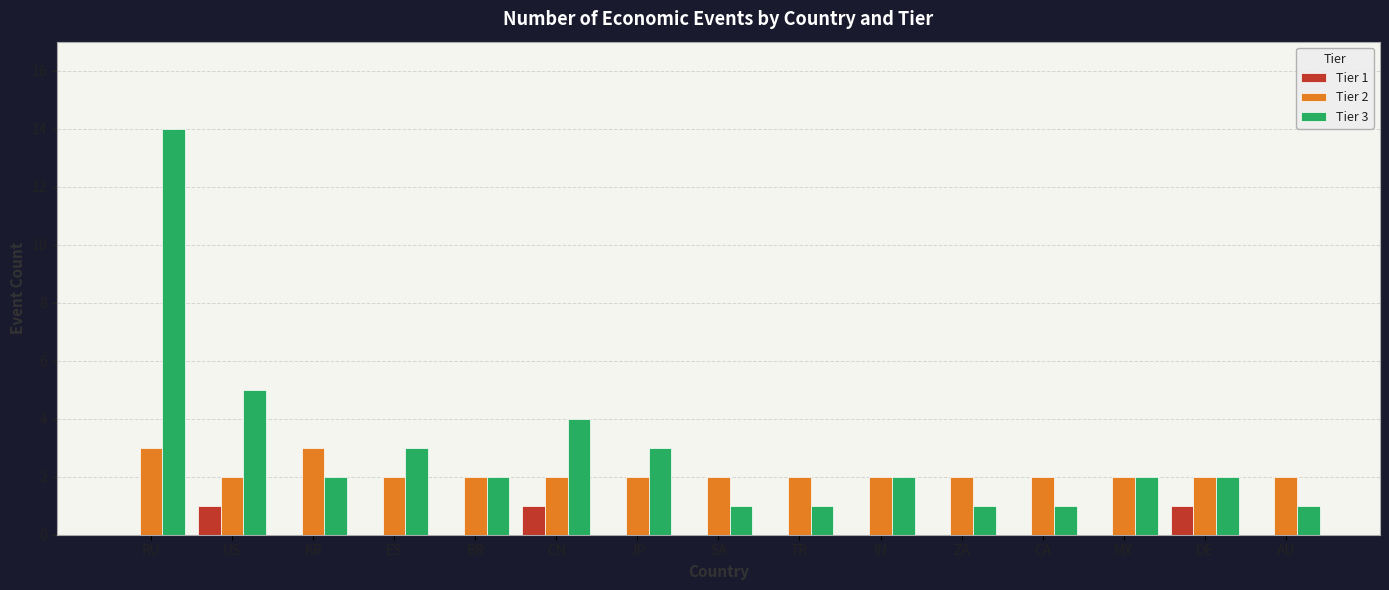

At which category is the sum across all series the highest?

RU